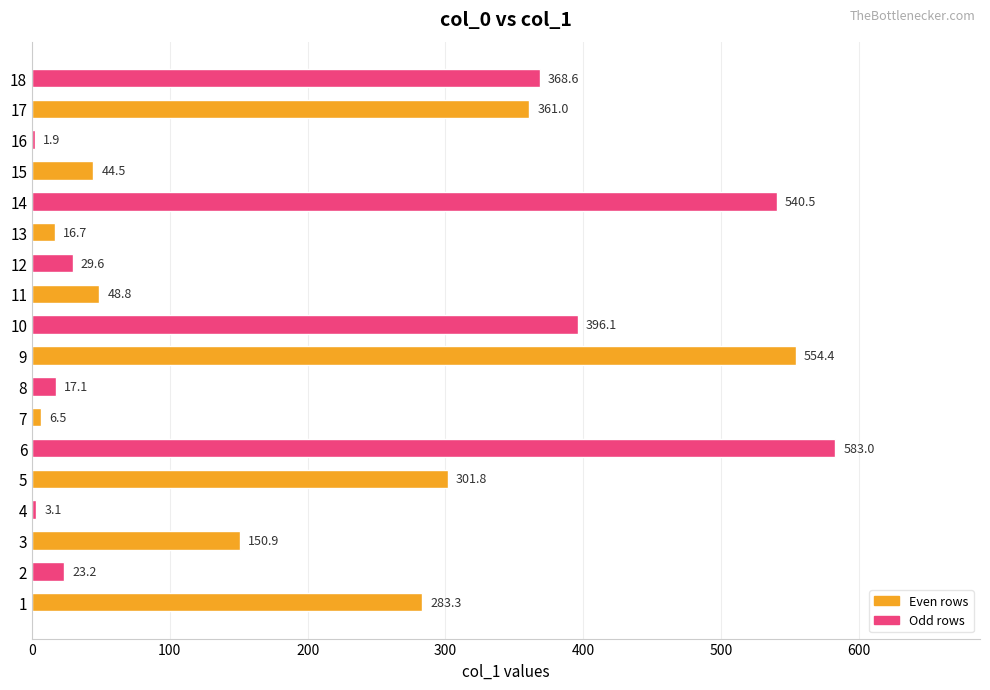

What is the sum of all values?

3731.0